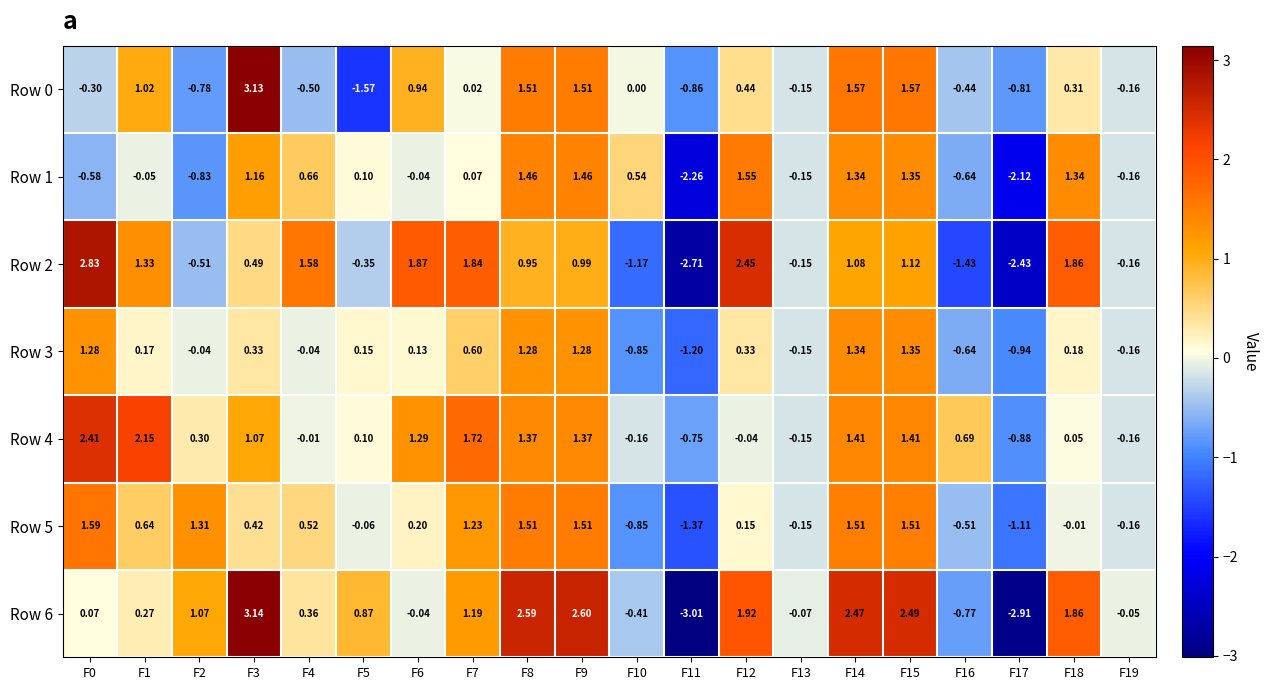

How many data points in Row 2 are above 0?

12